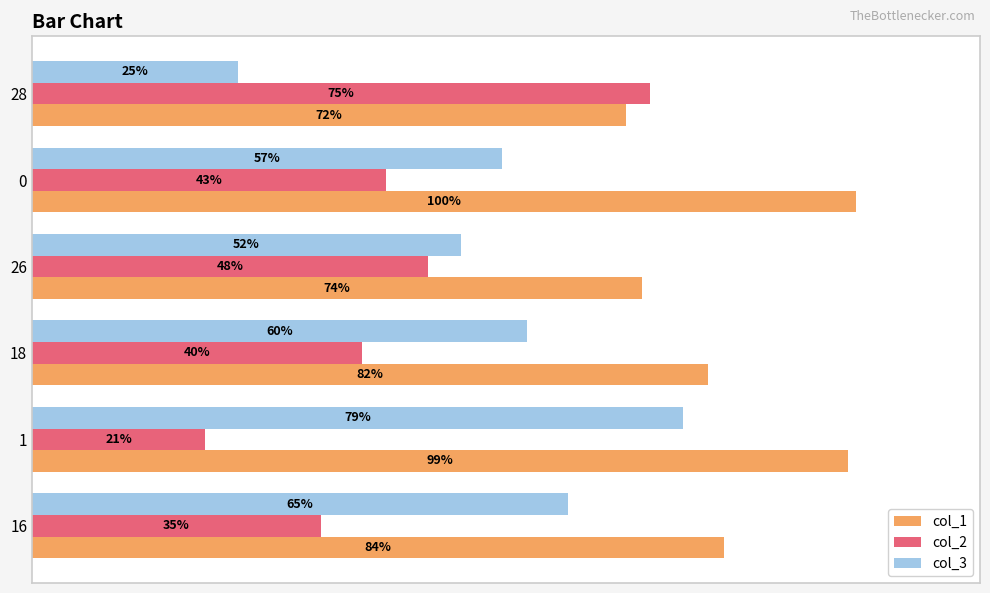

Which series changed the most between 18 and 0?

col_1